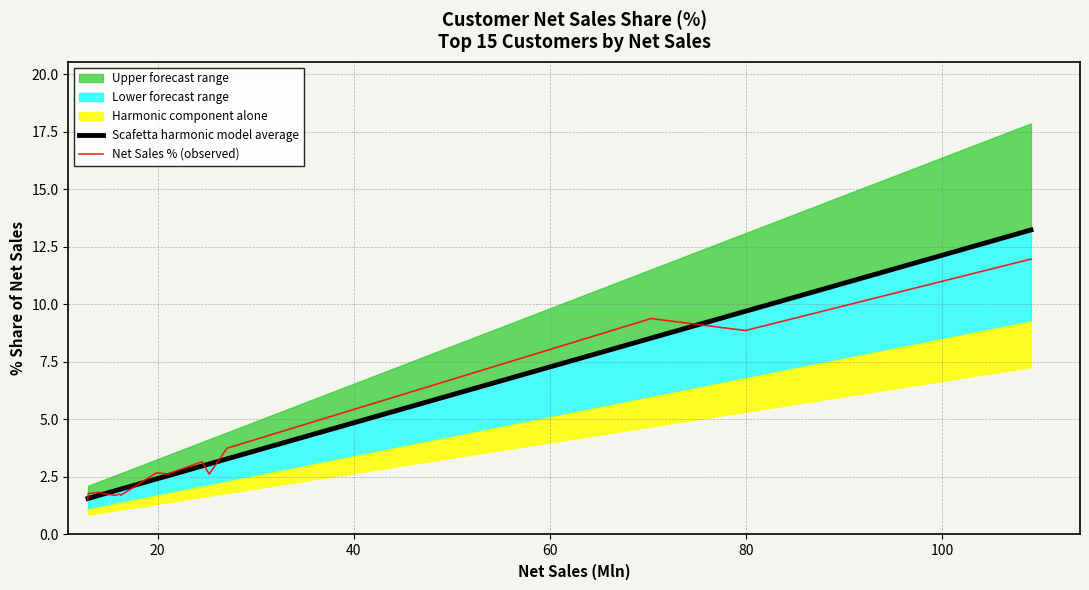

What is the lowest value of the Net Sales % (observed) series?

1.5